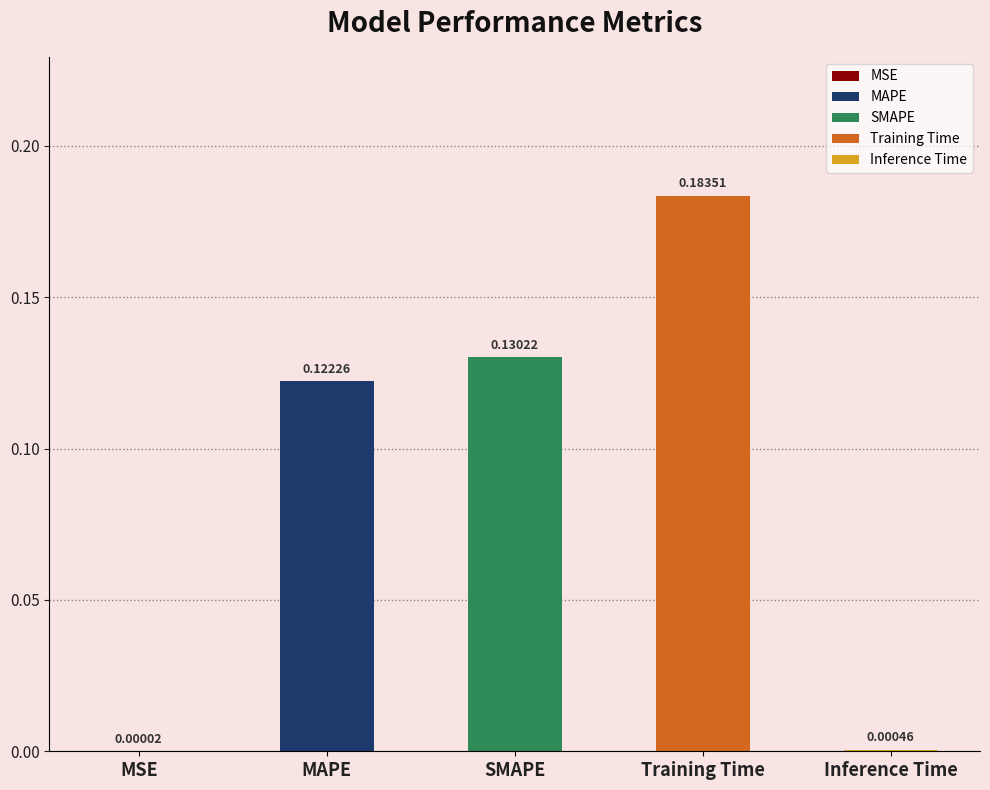

Which has a higher value, MSE or SMAPE?

SMAPE